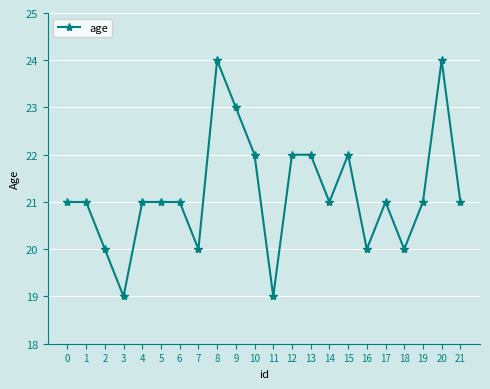

Reading left to right, extract all data points from this chart.

21	21	20	19	21	21	21	20	24	23	22	19	22	22	21	22	20	21	20	21	24	21